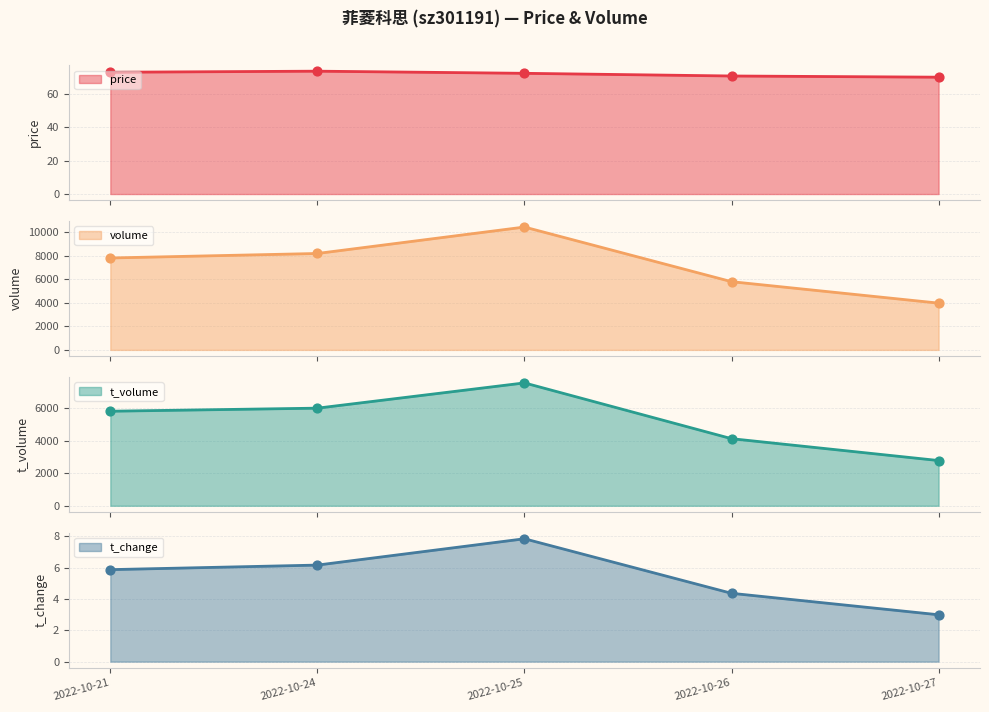

What are all the series names shown in the legend?

price, volume, t_volume, t_change